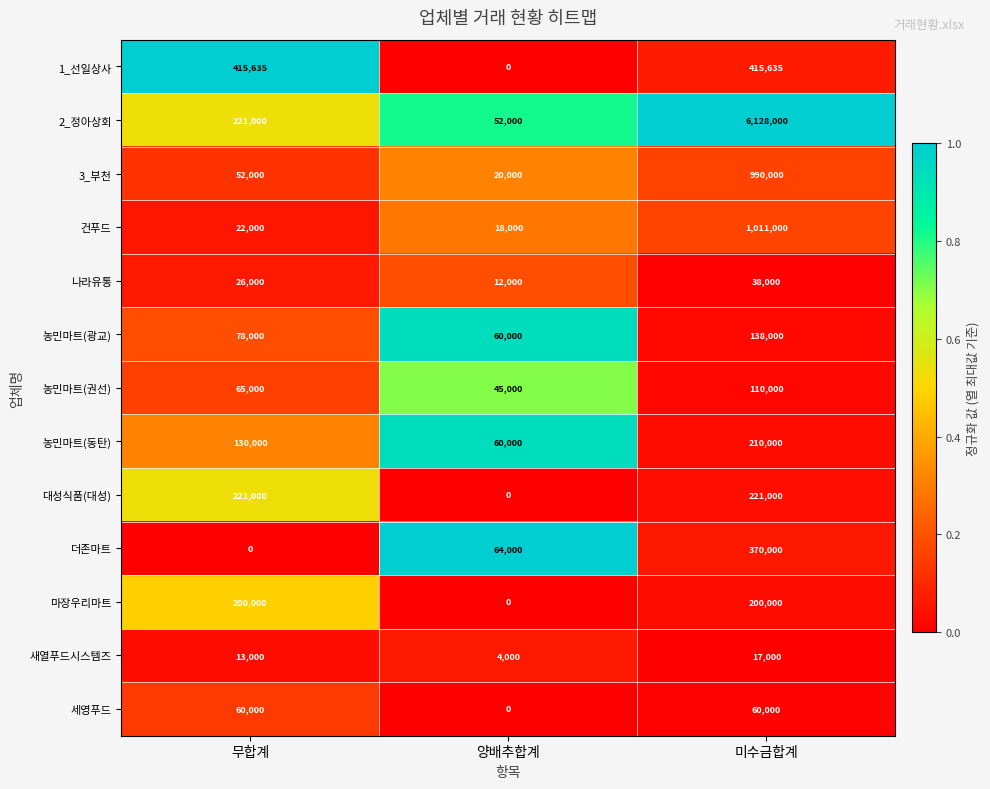

Rank the series at 미수금합계 from lowest to highest value.

새열푸드시스템즈, 나라유통, 세영푸드, 농민마트(권선), 농민마트(광교), 마장우리마트, 농민마트(동탄), 대성식품(대성), 더존마트, 1_선일상사, 3_부천, 건푸드, 2_정아상회